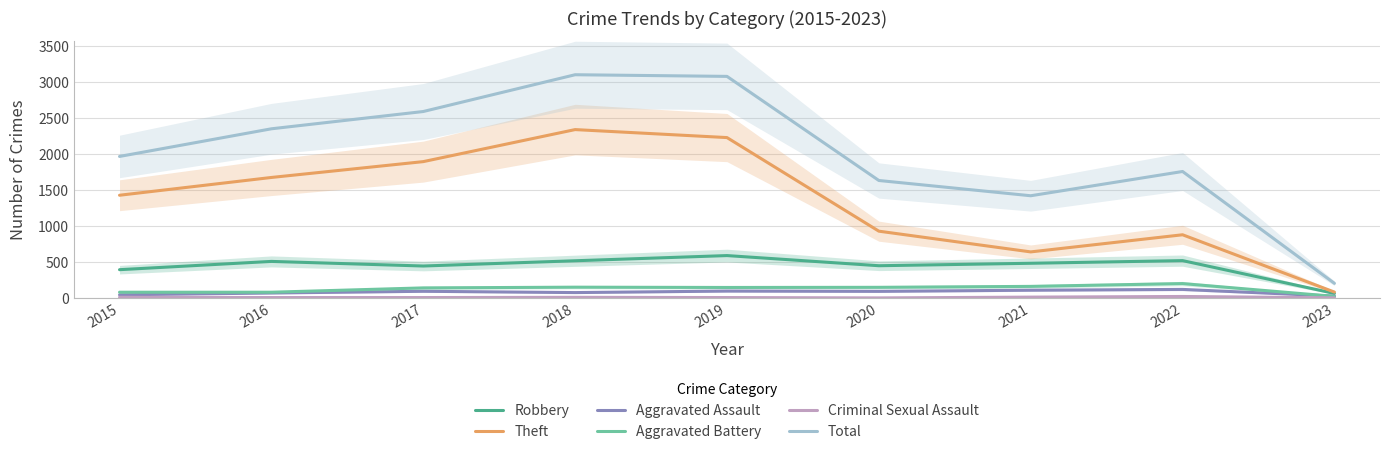

In Aggravated Battery, how many points are higher than both neighbors (excluding endpoints)?

2